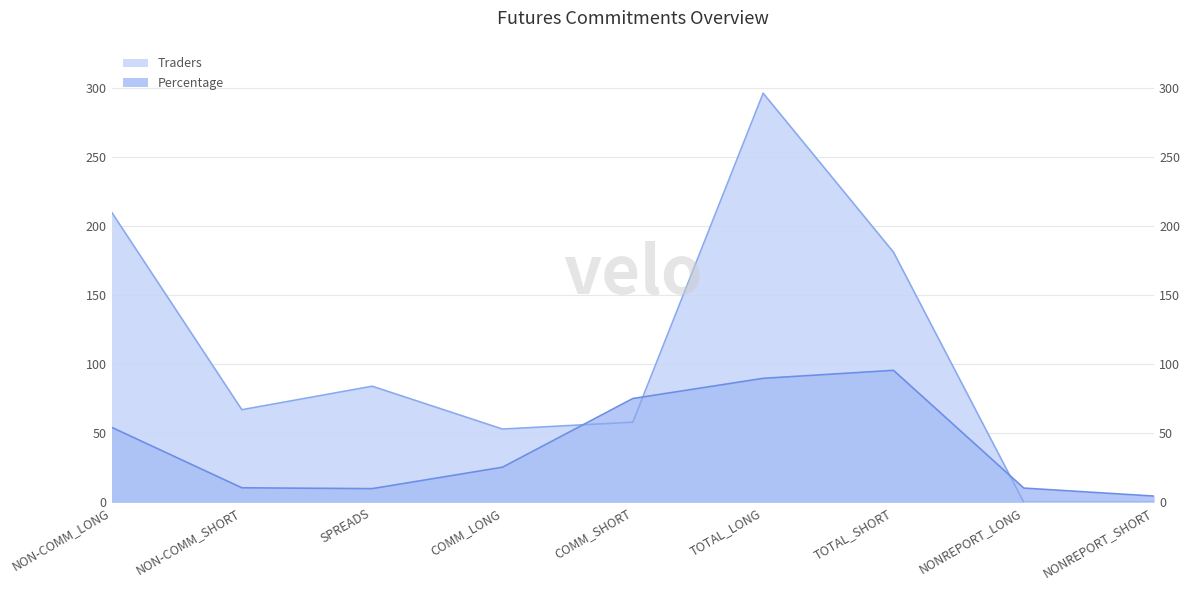

Is the value of Percentage at COMM_LONG greater than the value of Traders at TOTAL_SHORT?

No